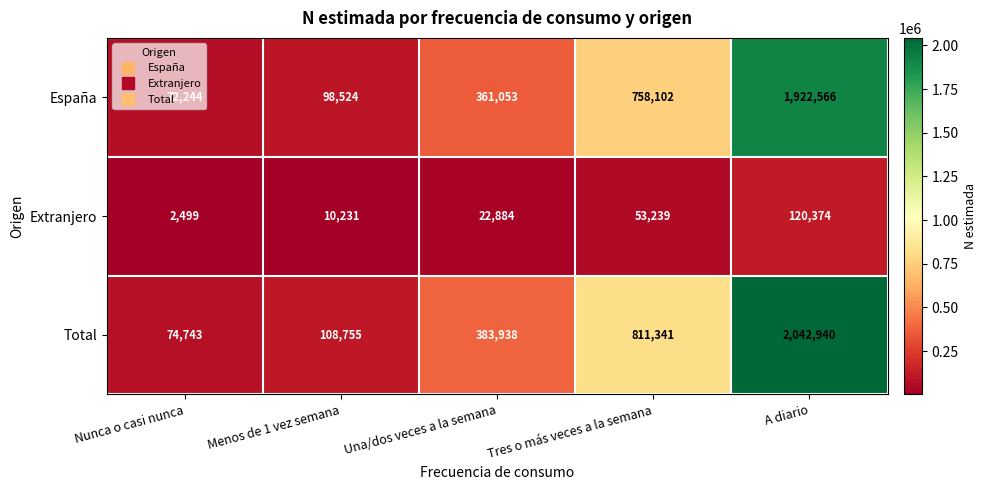

The España series shows 758102 at Tres o más veces a la semana. True or false?

True